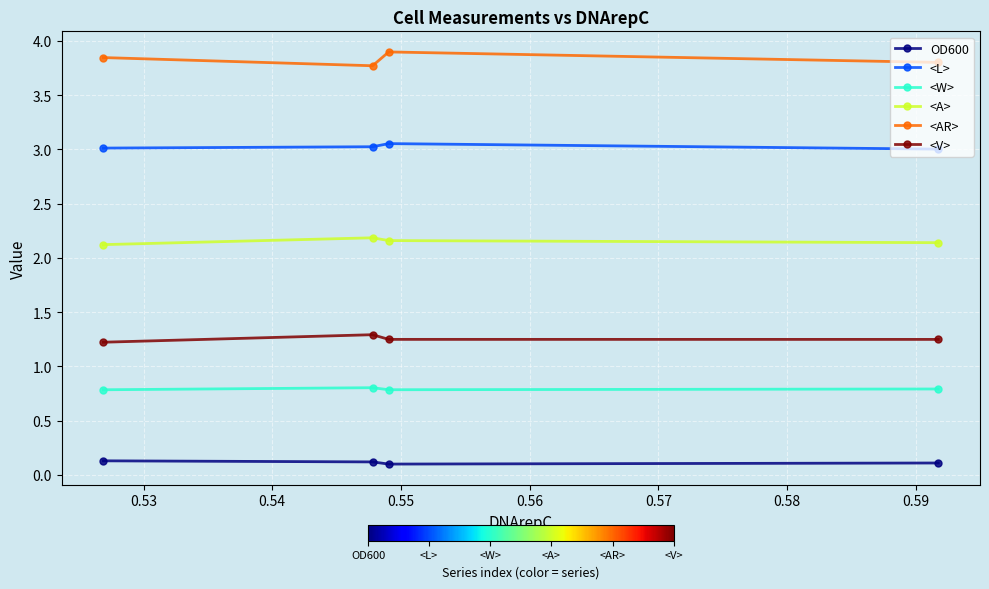

Rank the series by their maximum value, from lowest to highest.

OD600, <W>, <V>, <A>, <L>, <AR>